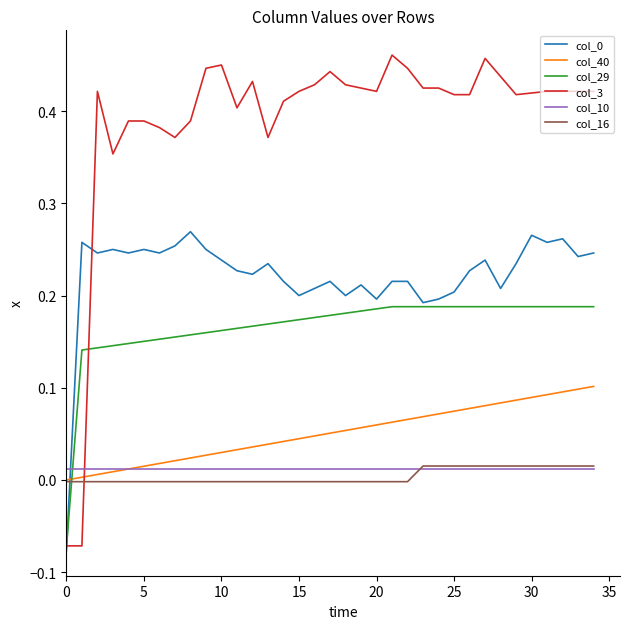

Which series has the largest total across all categories?

col_3